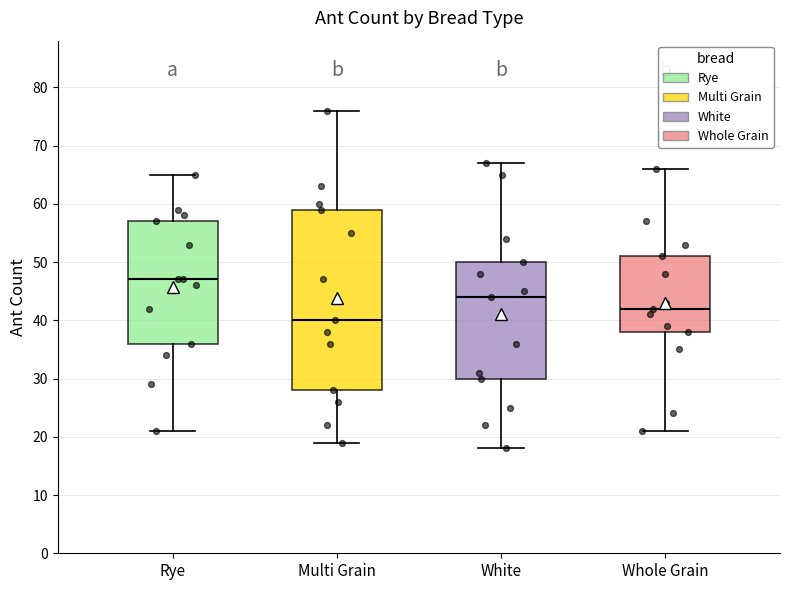

Reading left to right, read every box against the y-axis: the position of its median line, the range the box covers, and the ends of its whiskers. The values are not printed on the chart, so give them approximately, as read against the axis.

Rye: median 47, box 36 to 57, whiskers 21 to 65
Multi Grain: median 40, box 28 to 59, whiskers 19 to 76
White: median 44, box 30 to 50, whiskers 18 to 67
Whole Grain: median 42, box 38 to 51, whiskers 21 to 66